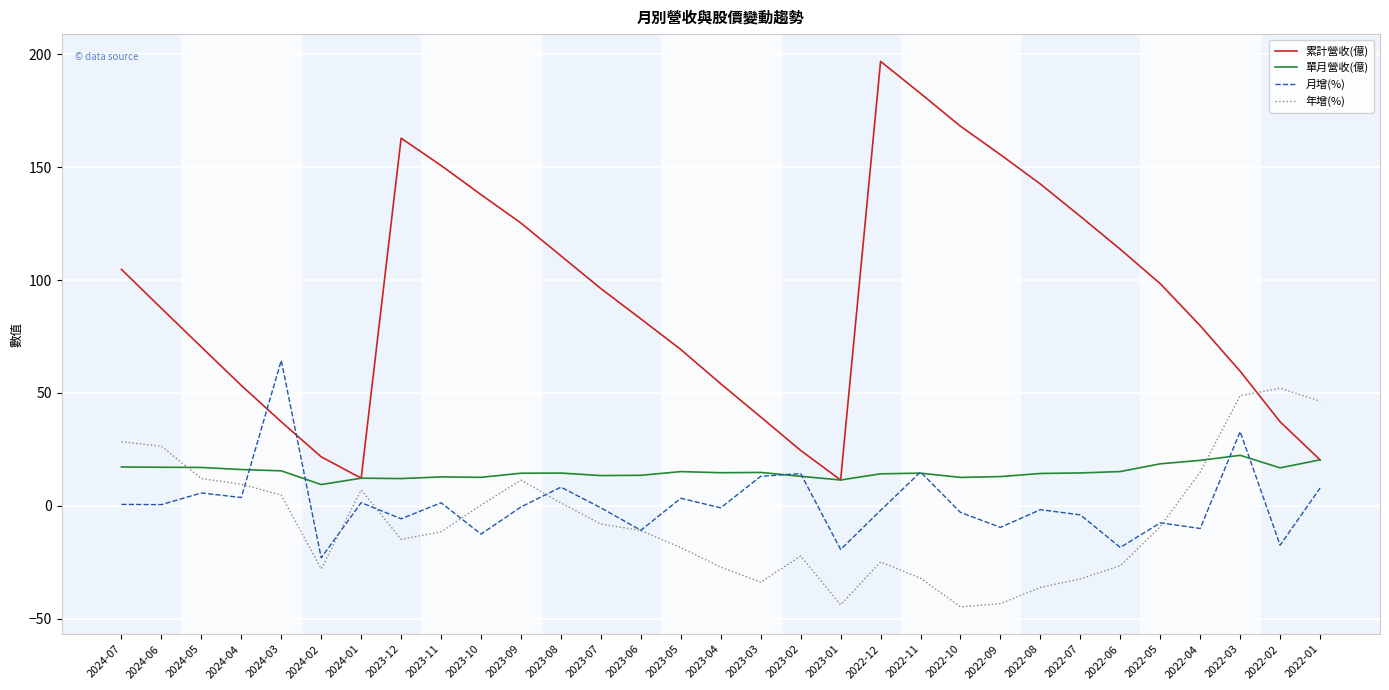

Rank the series by their maximum value, from highest to lowest.

累計營收(億), 月增(%), 年增(%), 單月營收(億)